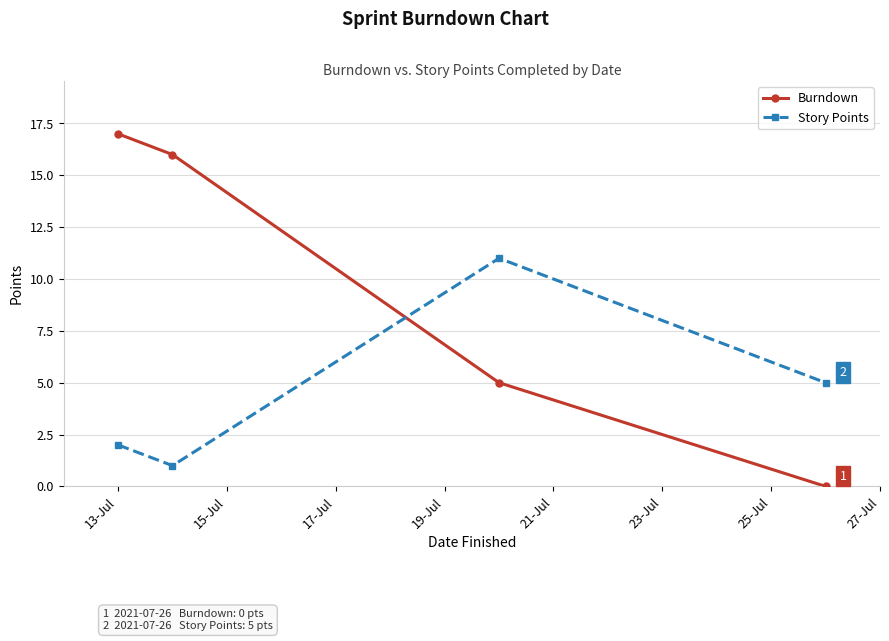

List the series in order of their overall mean, highest first.

Burndown, Story Points